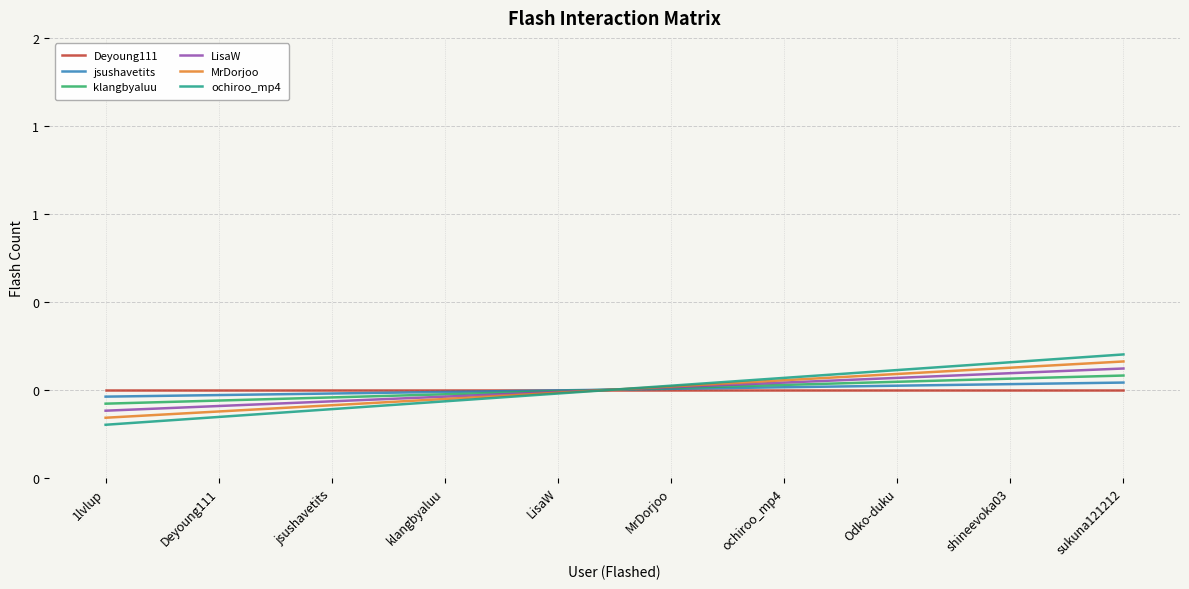

How many positive values does the LisaW series have?

5